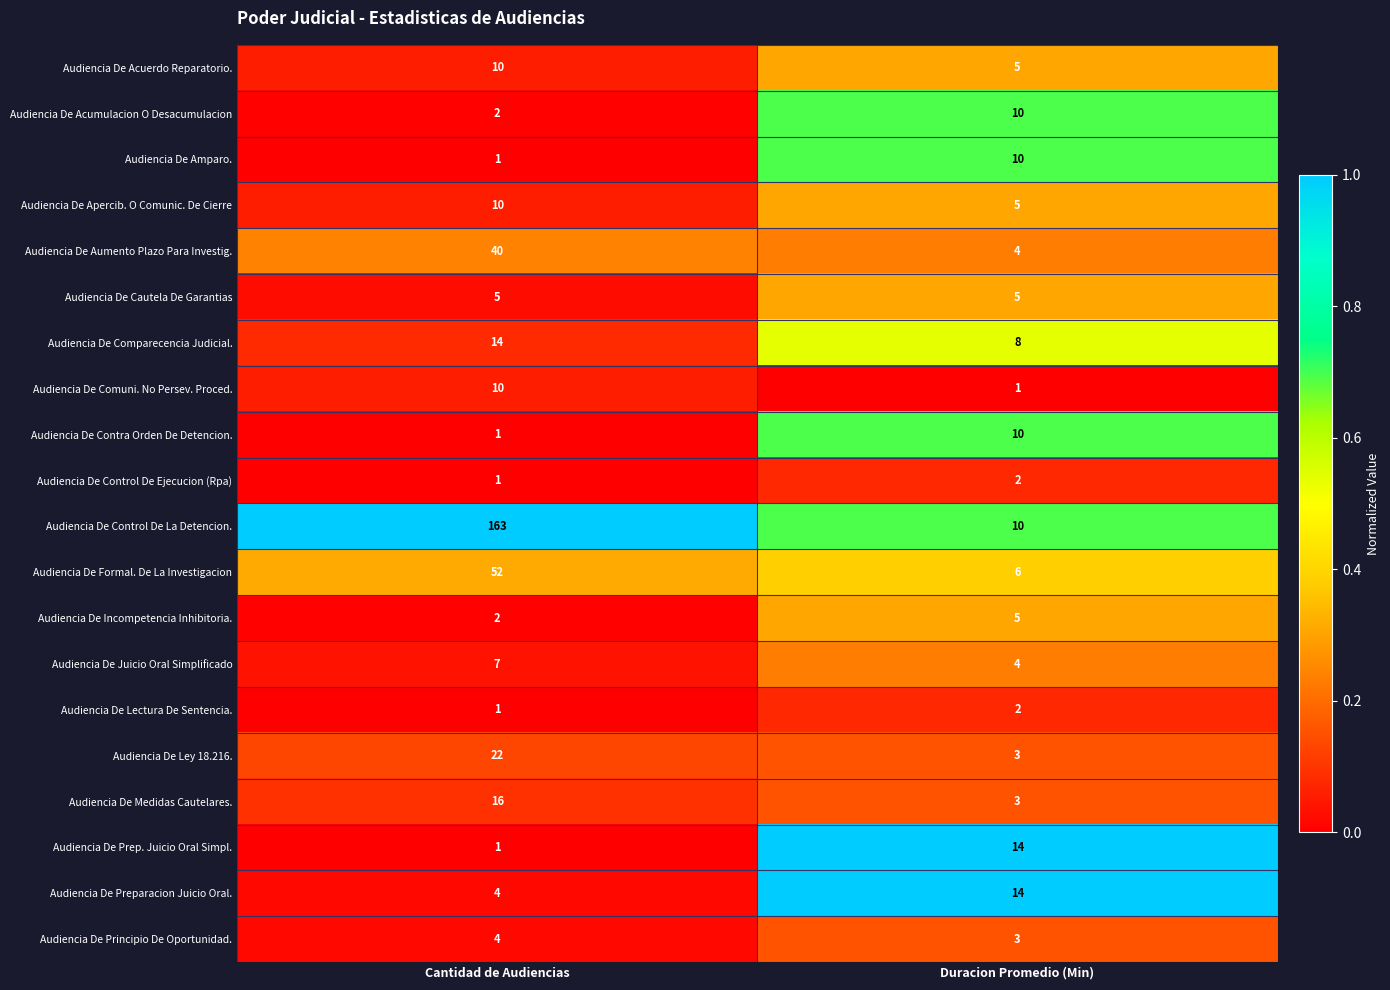

How many series are shown in this chart?

20